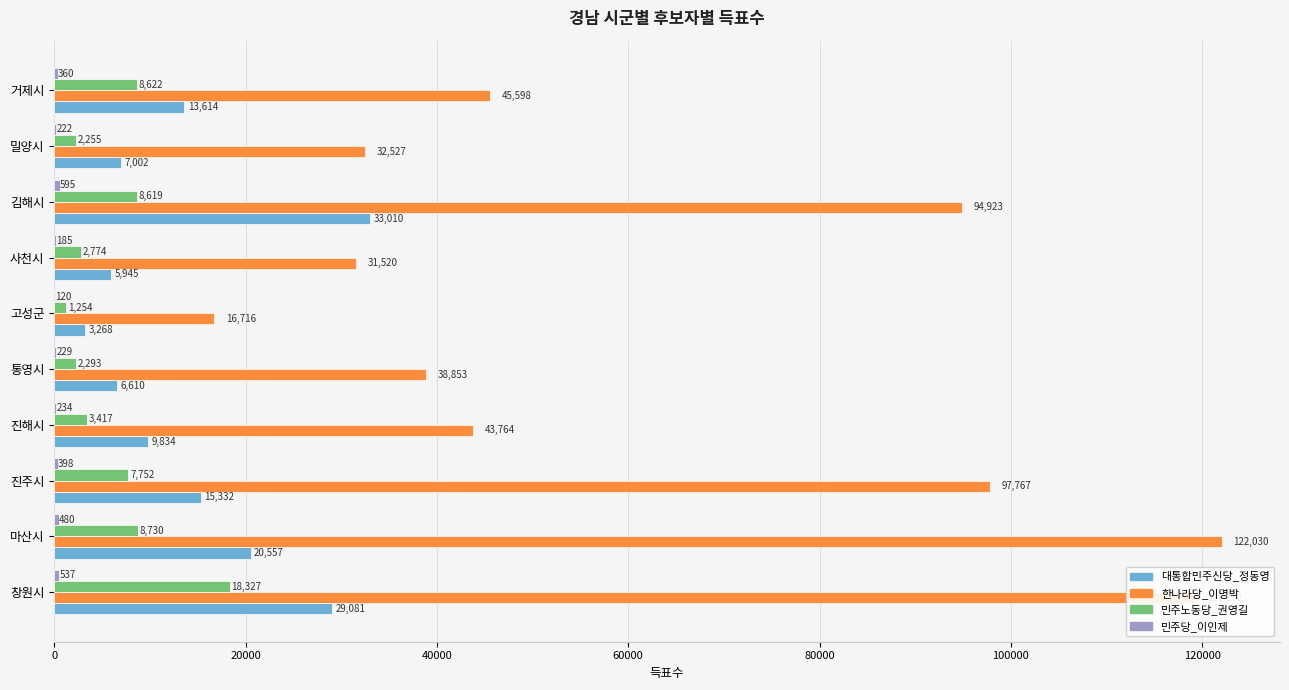

True or false: 한나라당_이명박 has a value of 31520 at 사천시.

True